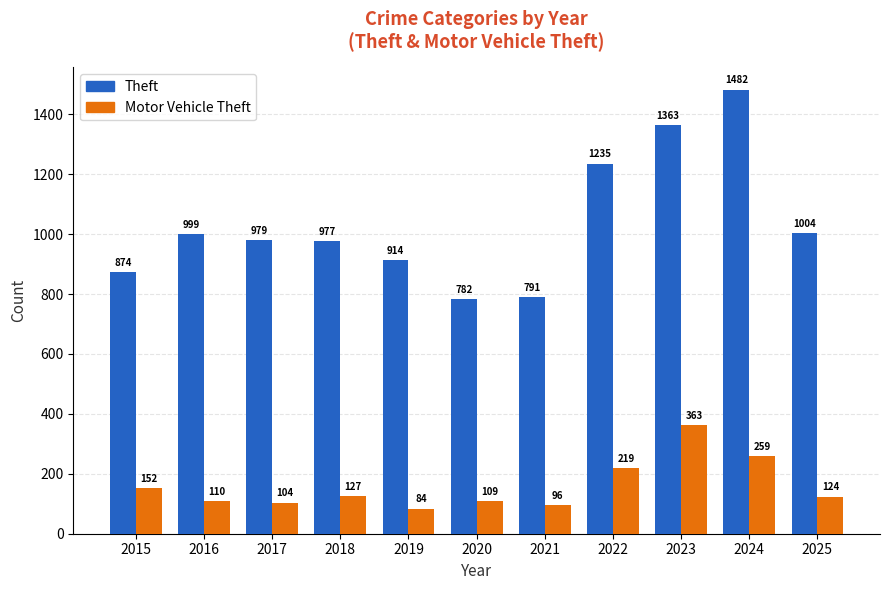

Rank the series by their average value, from lowest to highest.

Motor Vehicle Theft, Theft